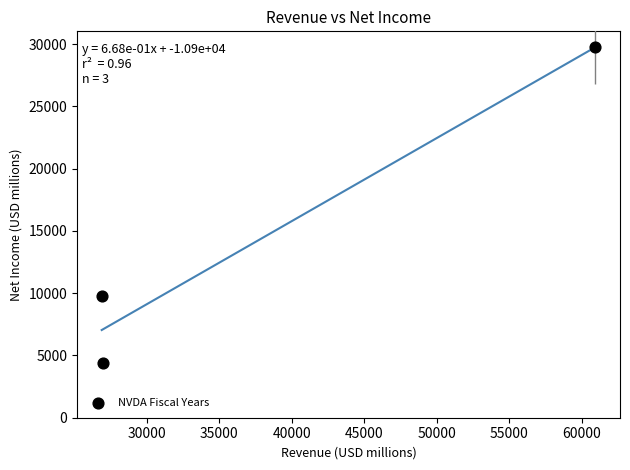

What Y value in the scatter plot is closest to 17064?

9752